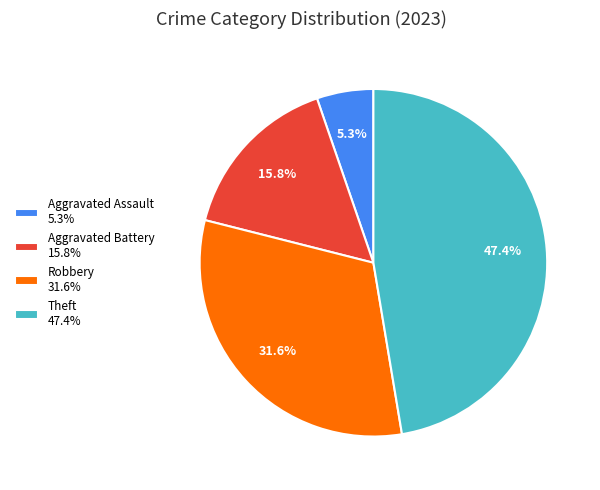

How many slices are in this pie chart?

4